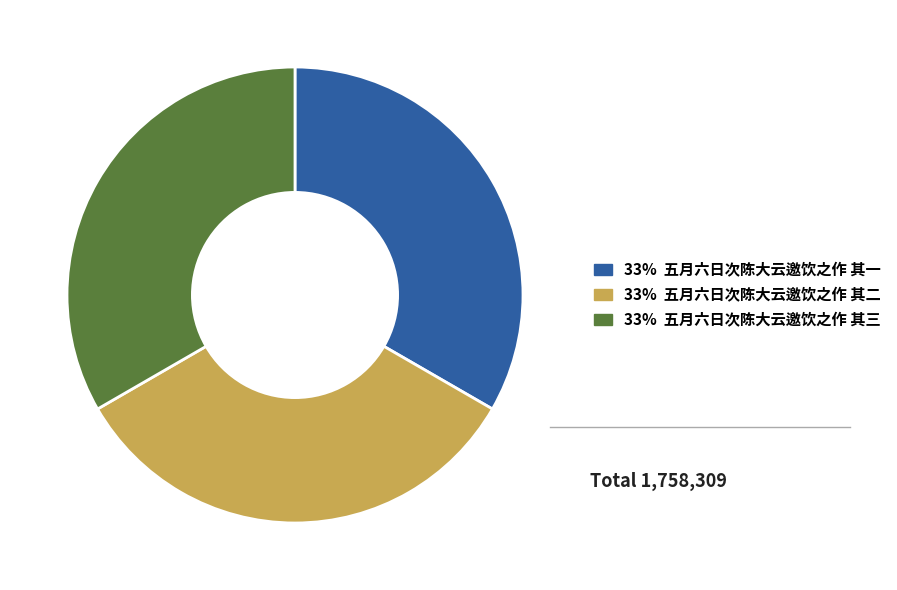

Does 33% 五月六日次陈大云邀饮之作 其三 represent more than half of the total?

No